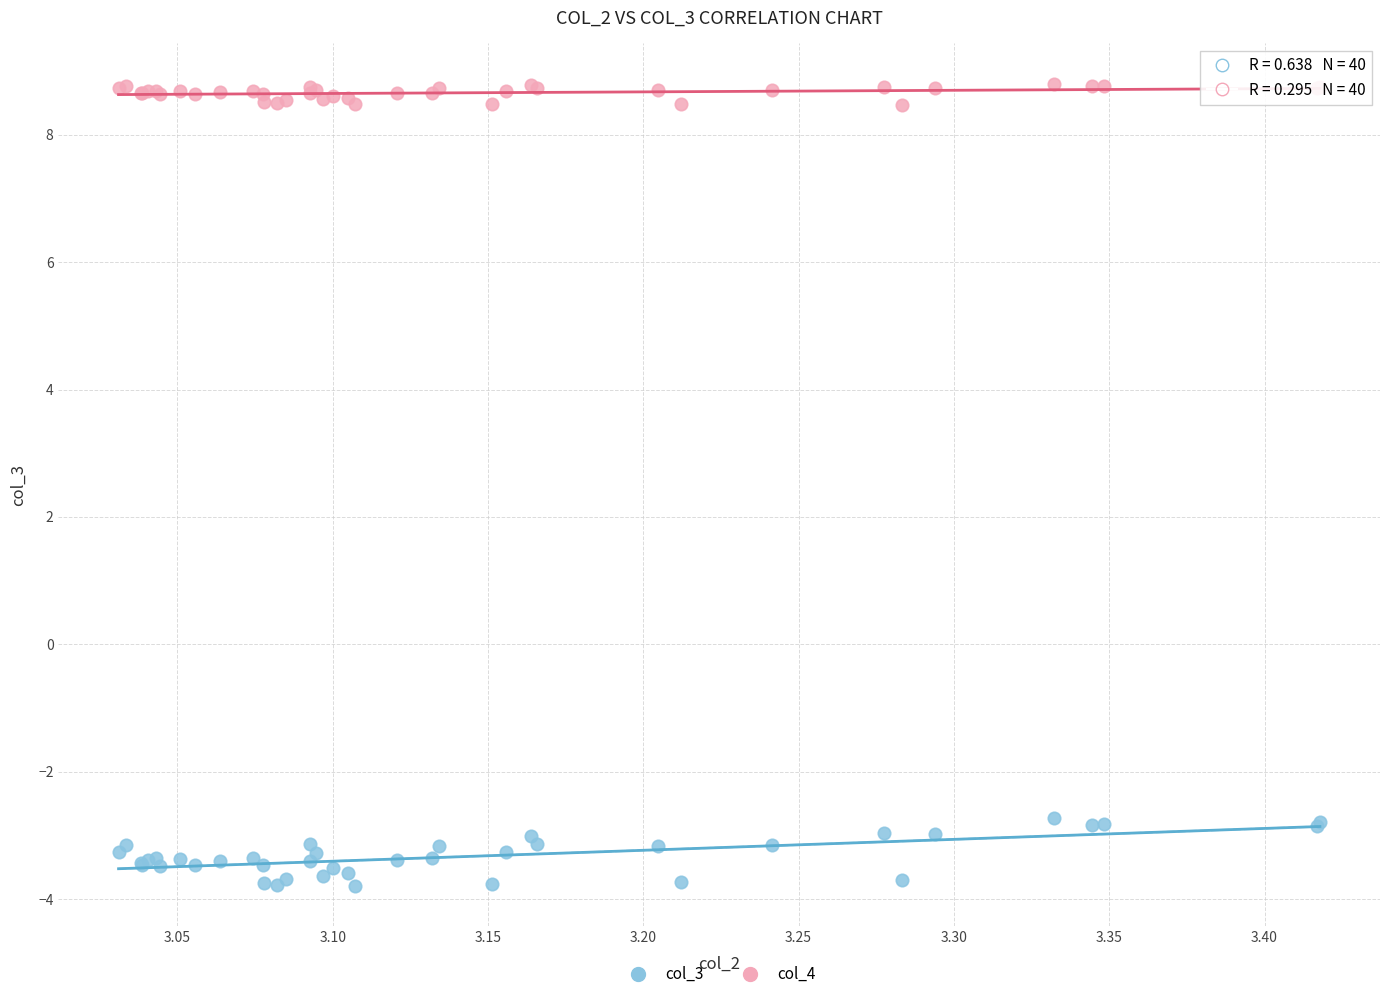

Which series has the largest Y range (max minus min)?

col_3